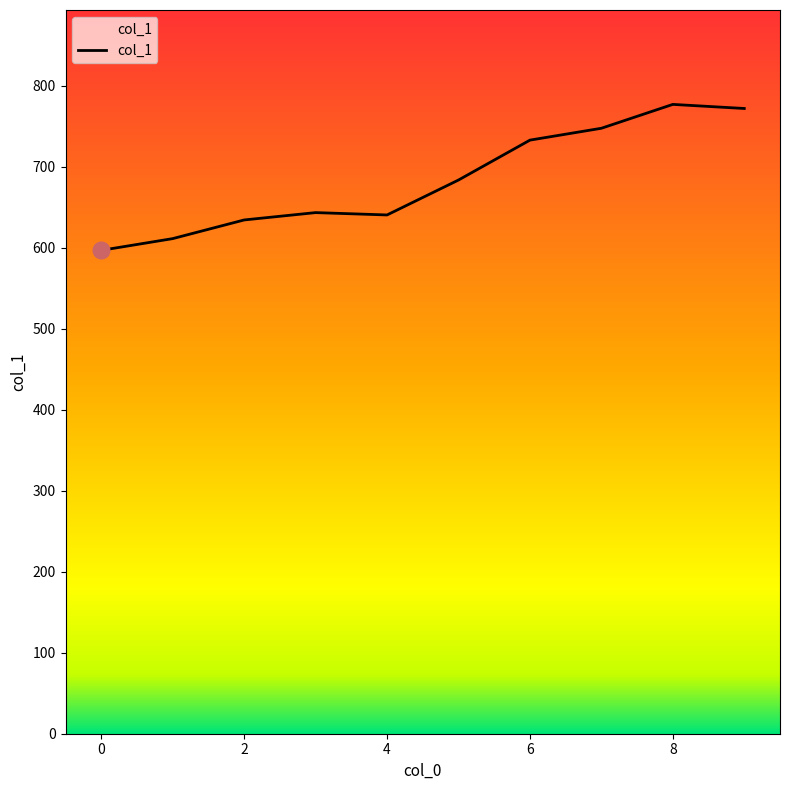

What is the maximum value shown in the chart?

776.9